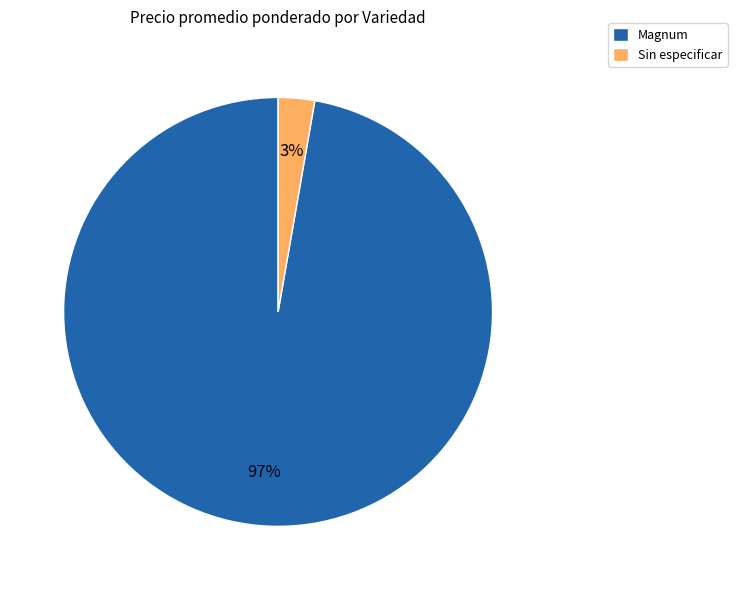

What is the largest slice in the pie chart?

Magnum